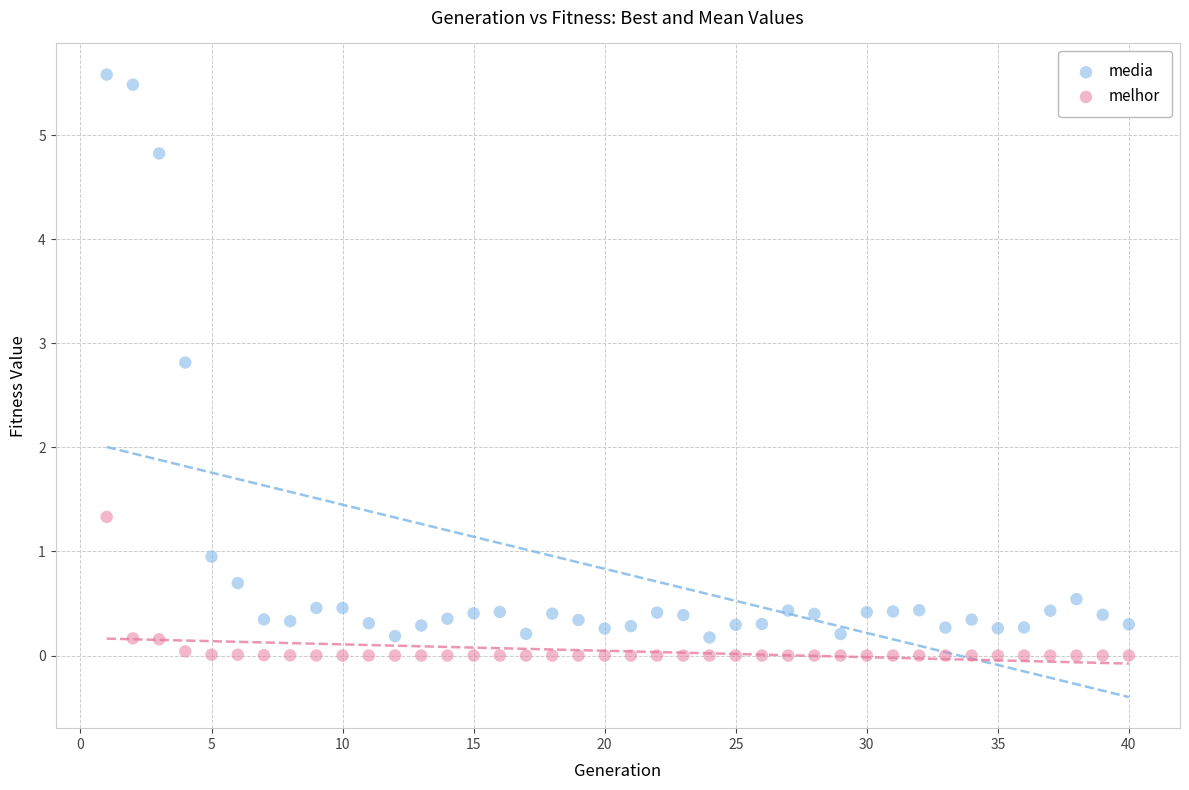

Across all data points, what is the range of Y values (max minus min)?

5.6